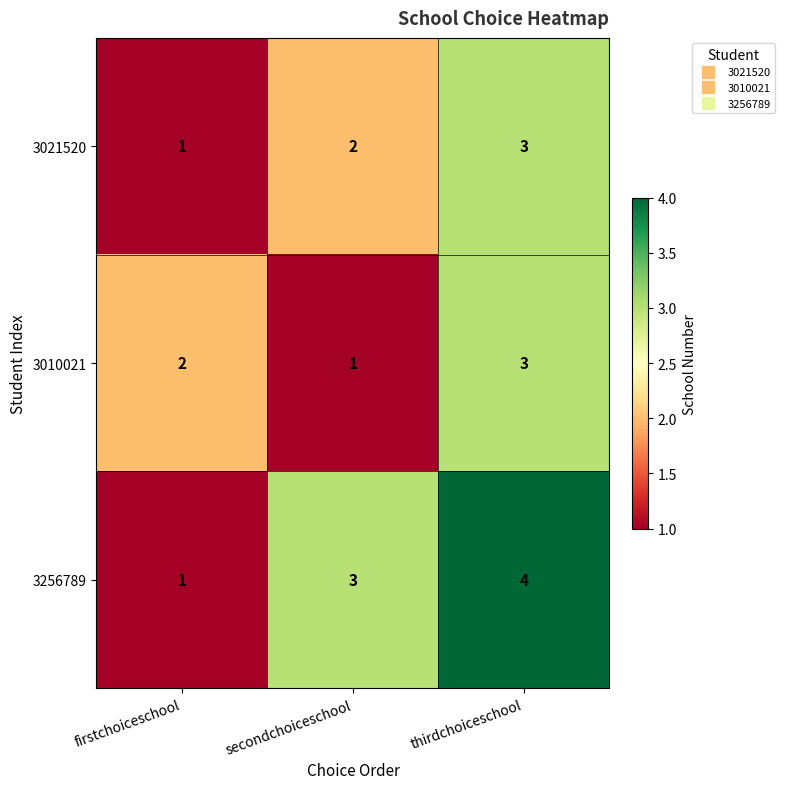

The value of 3256789 at secondchoiceschool is 5. True or false?

False